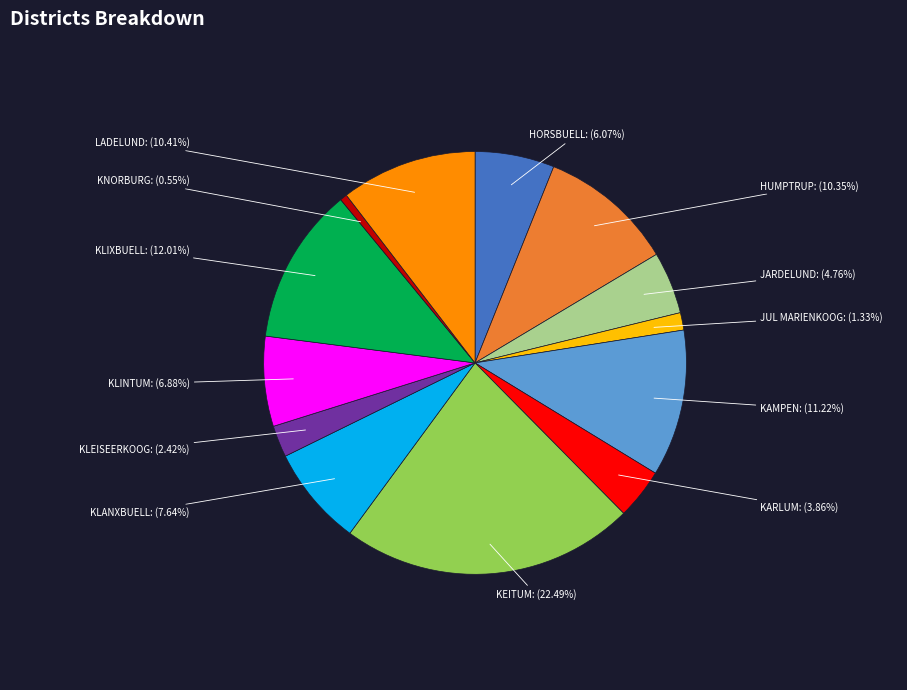

How many slices are in this pie chart?

13